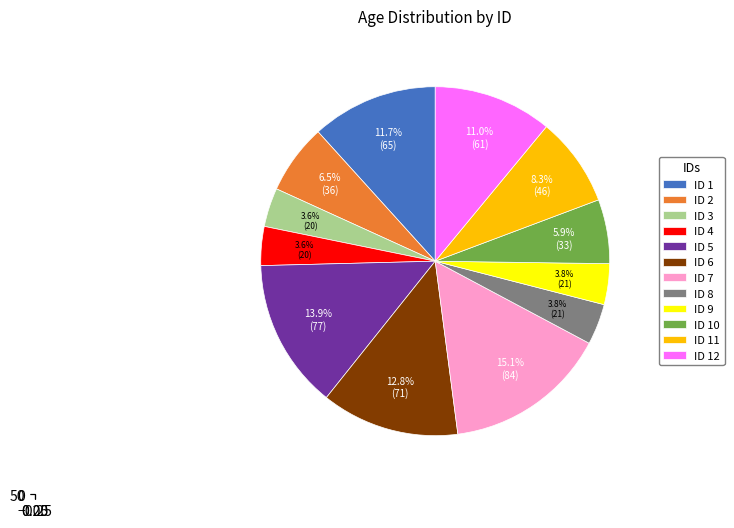

What is the largest slice in the pie chart?

ID 7